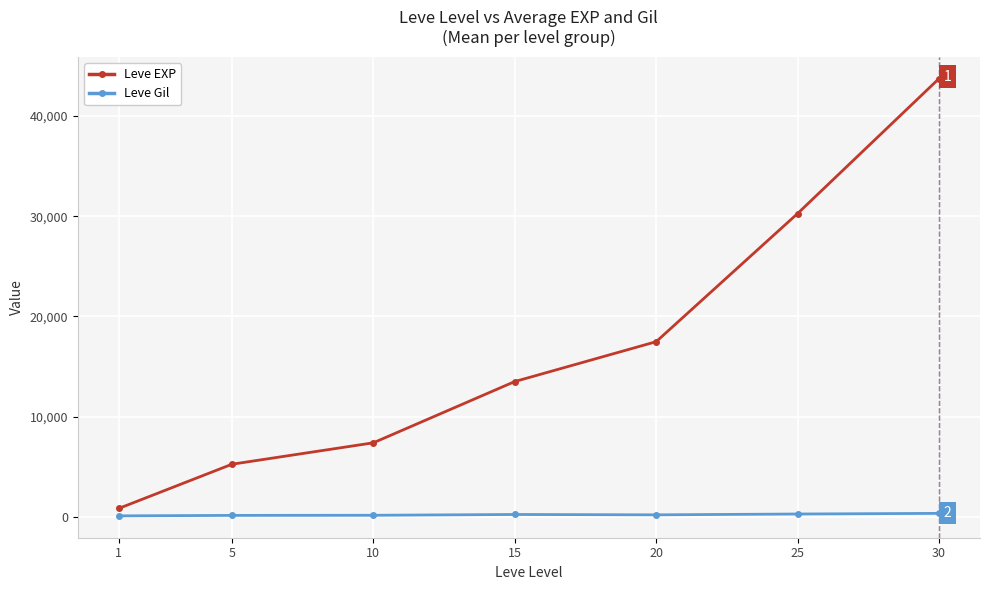

How many data points in Leve Gil are above 214?

4